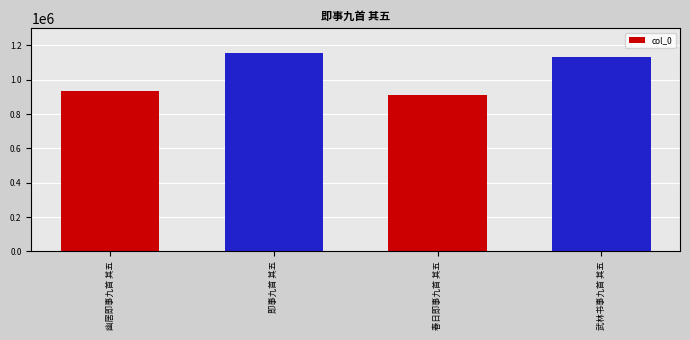

The value at 幽居即事九首 其五 is 640749. True or false?

False